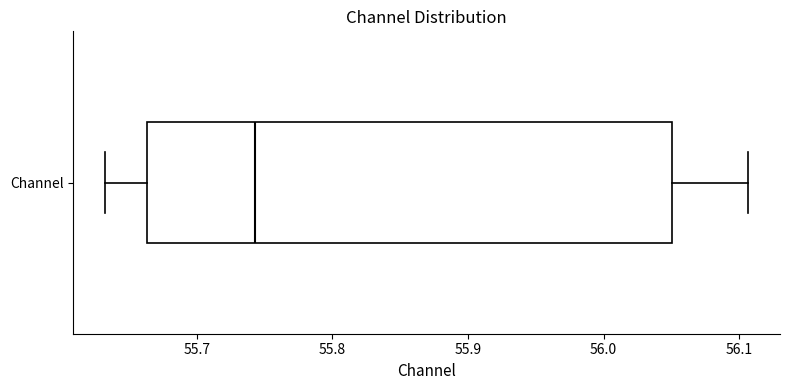

Read this box plot against the x-axis: the position of the median line, the range covered by the box, and the ends of both whiskers. The values are not printed on the chart, so give them approximately, as read against the axis.

median 55.74, box 55.66 to 56.05, whiskers 55.63 to 56.11